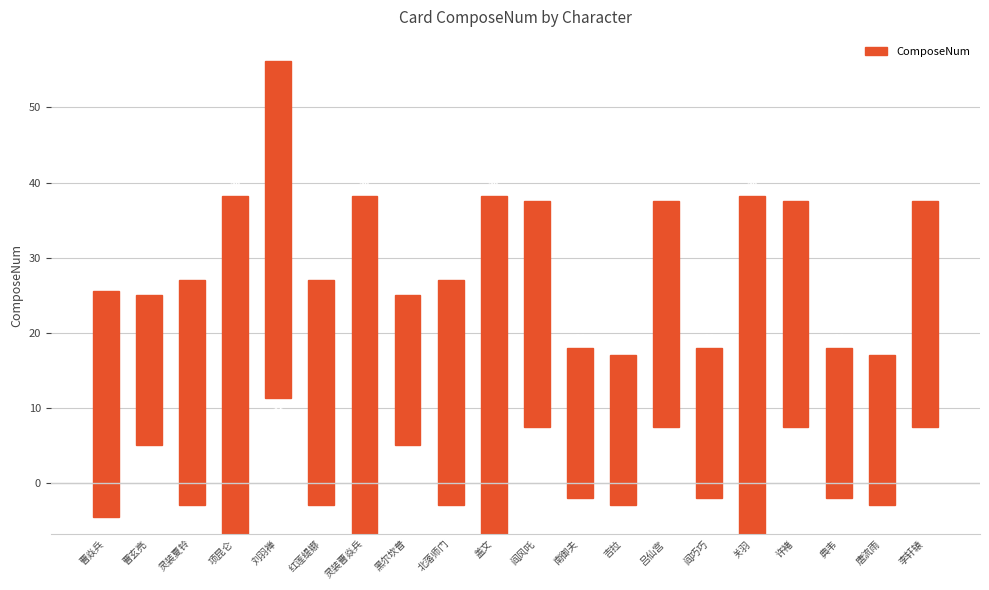

Is it true that the value at 关羽 is 45?

True